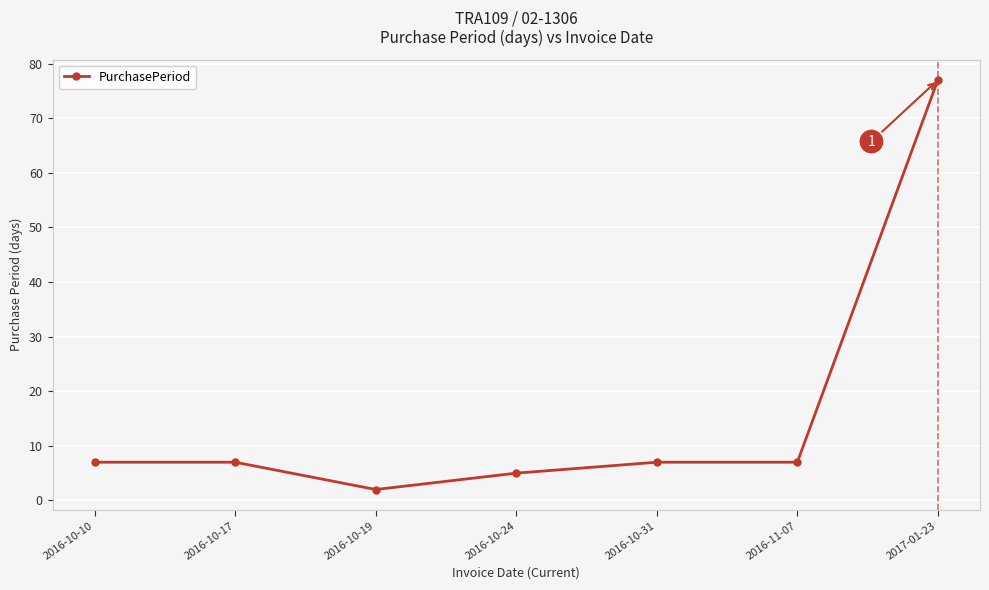

What is the average value?

16